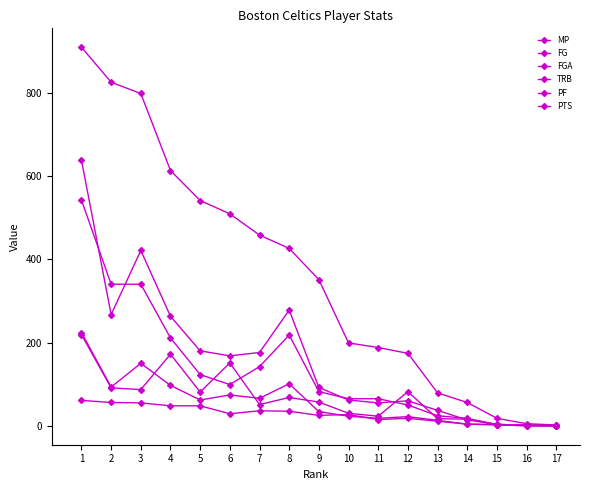

Reading left to right, extract all data points from this chart.

MP: 1=909	2=825	3=798	4=613	5=541	6=509	7=458	8=426	9=351	10=199	11=188	12=174	13=79	14=56	15=18	16=5	17=2
FG: 1=224	2=93	3=150	4=97	5=62	6=74	7=66	8=101	9=34	10=23	11=18	12=22	13=13	14=4	15=2	16=0	17=0
FGA: 1=542	2=340	3=340	4=211	5=123	6=99	7=142	8=218	9=82	10=65	11=65	12=50	13=24	14=18	15=3	16=2	17=0
TRB: 1=219	2=91	3=87	4=172	5=81	6=151	7=51	8=68	9=57	10=30	11=23	12=82	13=17	14=16	15=2	16=1	17=1
PF: 1=61	2=56	3=55	4=48	5=48	6=29	7=36	8=35	9=25	10=27	11=15	12=18	13=11	14=4	15=3	16=1	17=0
PTS: 1=638	2=267	3=421	4=263	5=180	6=168	7=176	8=278	9=92	10=62	11=55	12=60	13=37	14=14	15=4	16=0	17=0